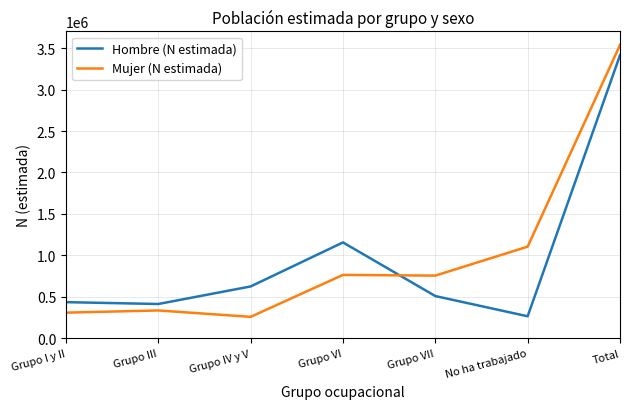

Where is Hombre (N estimada) nearest to the value 1840034?

Grupo VI